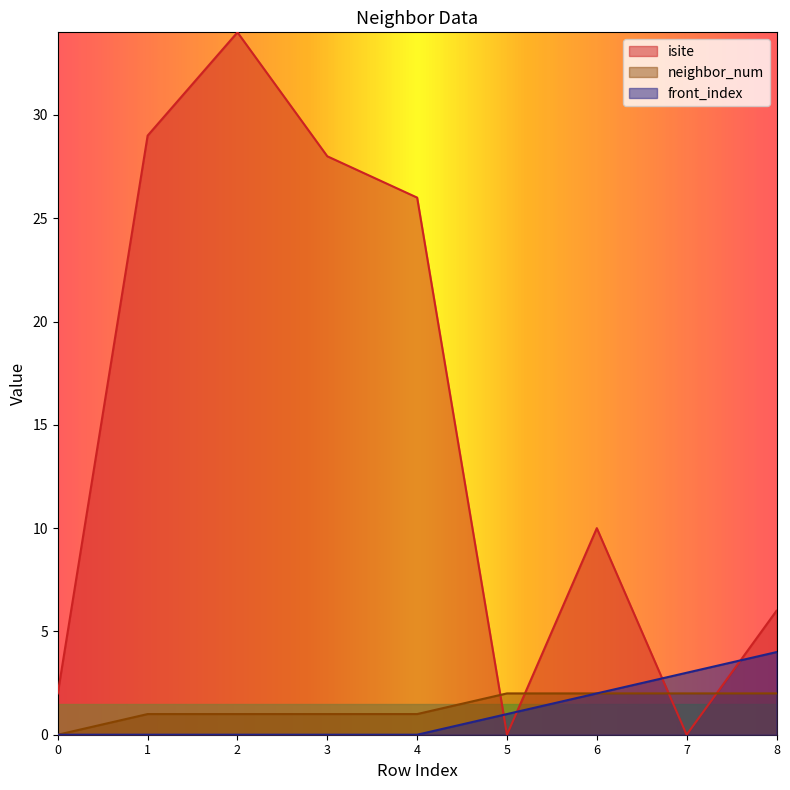

At which category is the sum across all series the highest?

2